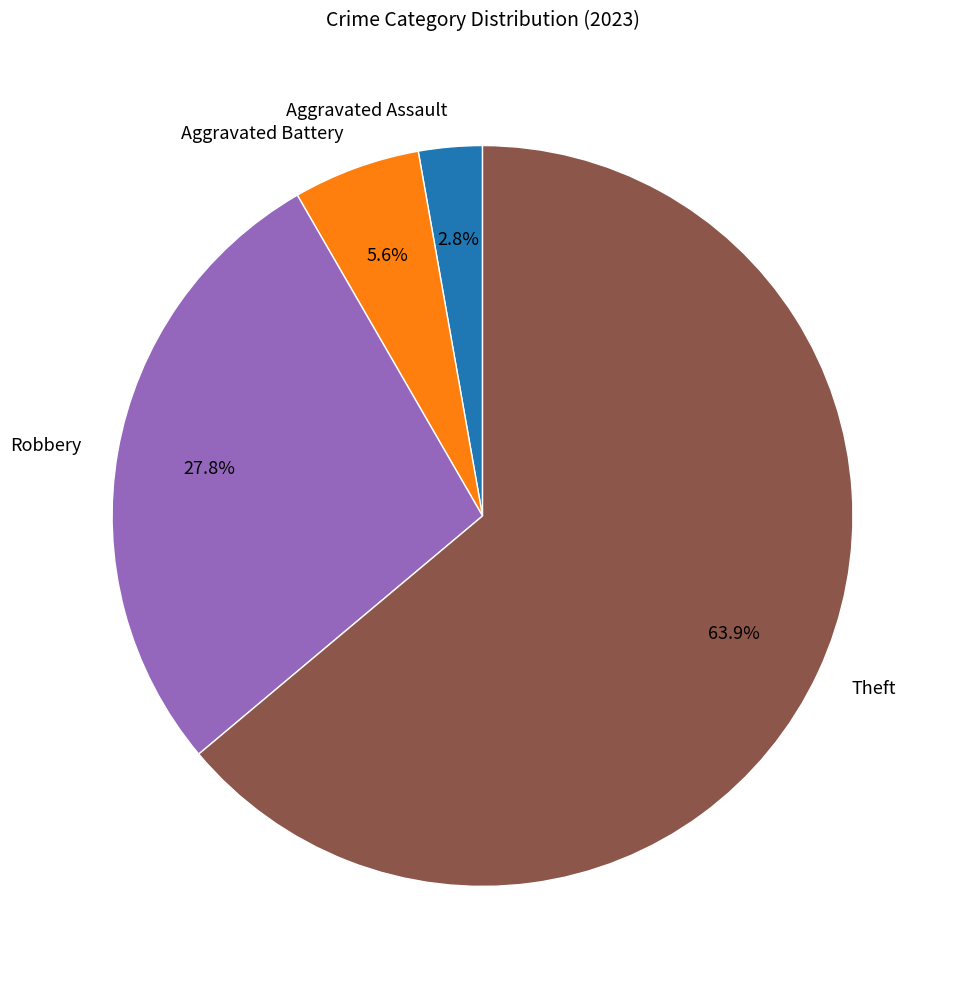

To the nearest percent, what percentage of the pie is Theft?

64%